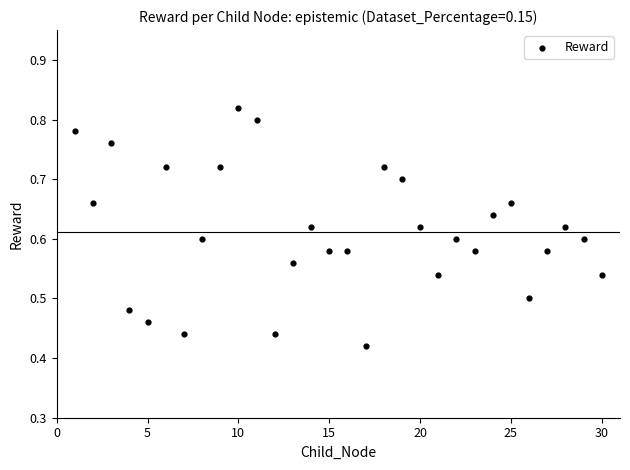

How many points are shown in the scatter plot?

30